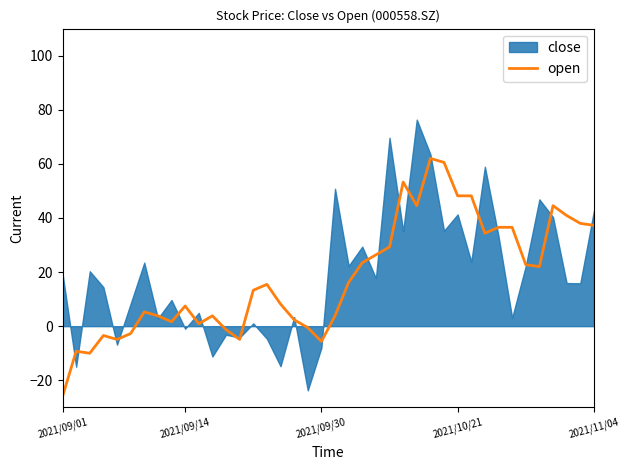

What value does the data have at 8?

1.6